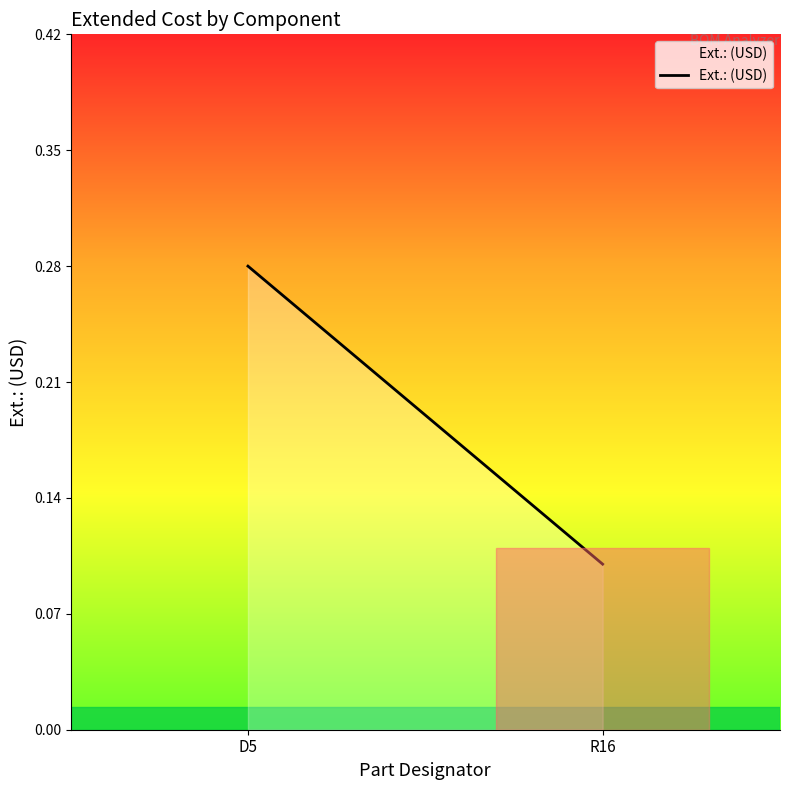

What is the greatest value displayed?

0.3